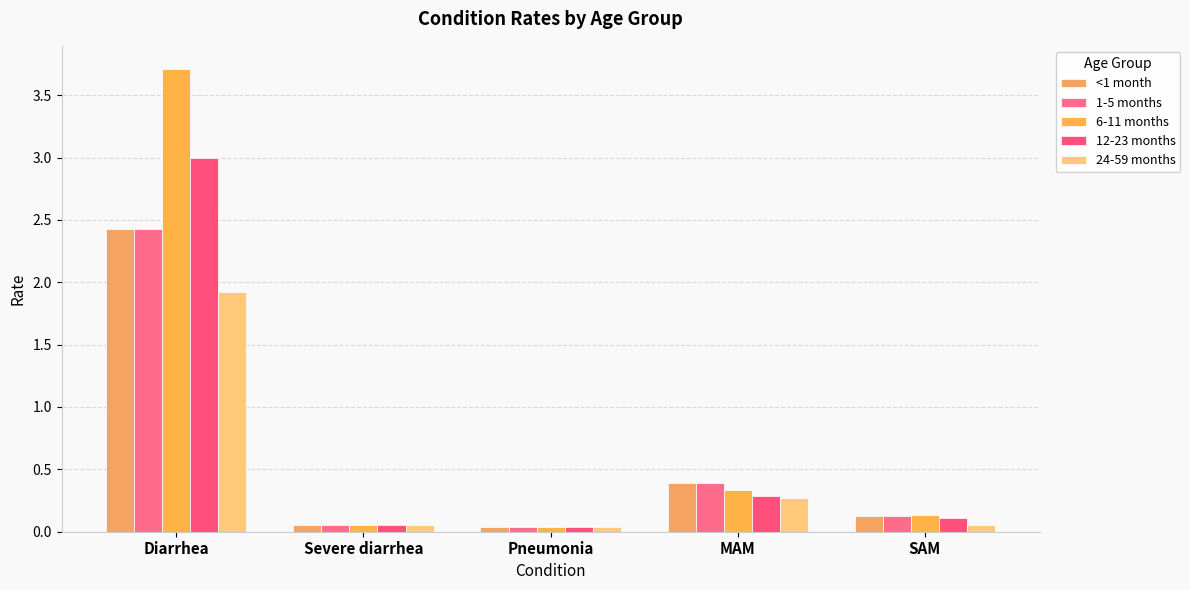

Which category has the highest value across all series?

Diarrhea